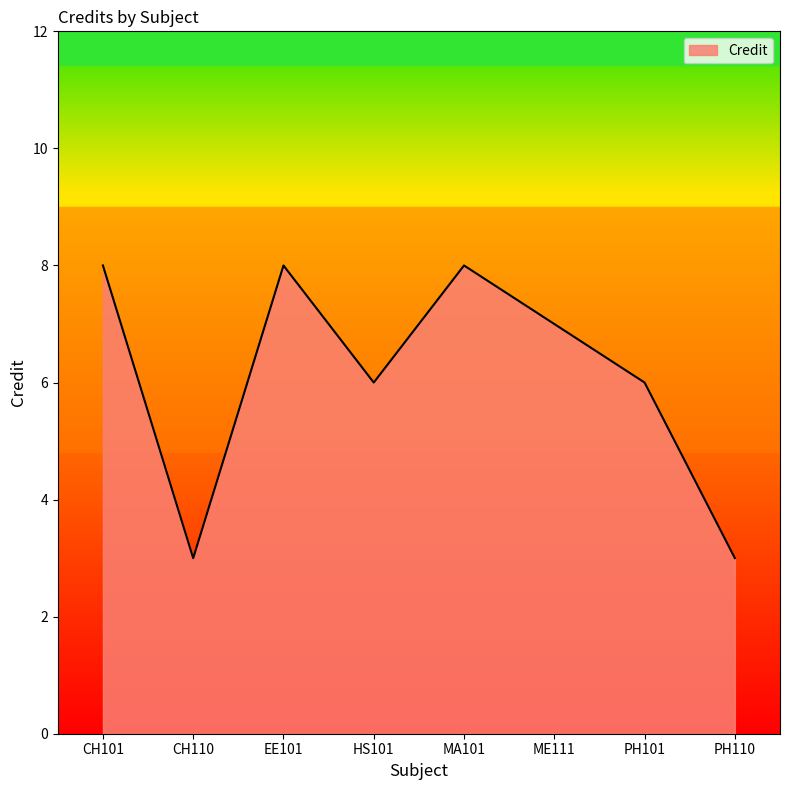

What is the maximum value shown in the chart?

8